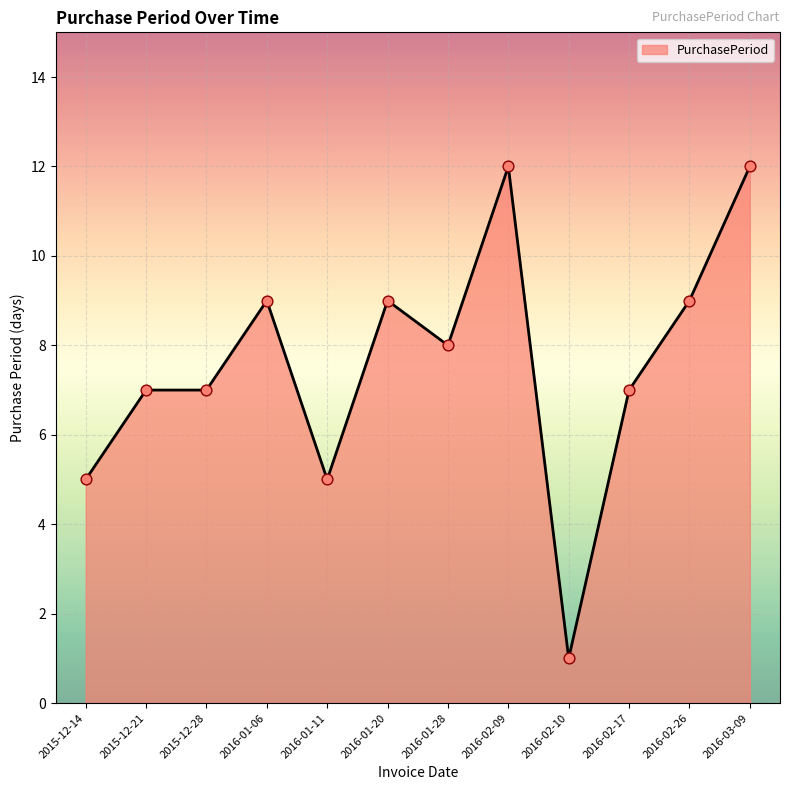

What is the change in value from 2015-12-21 to 2016-01-28?

+1